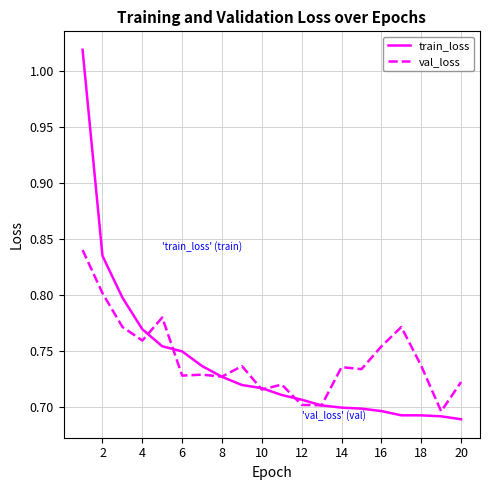

List the series in order of their peak value, lowest first.

val_loss, train_loss